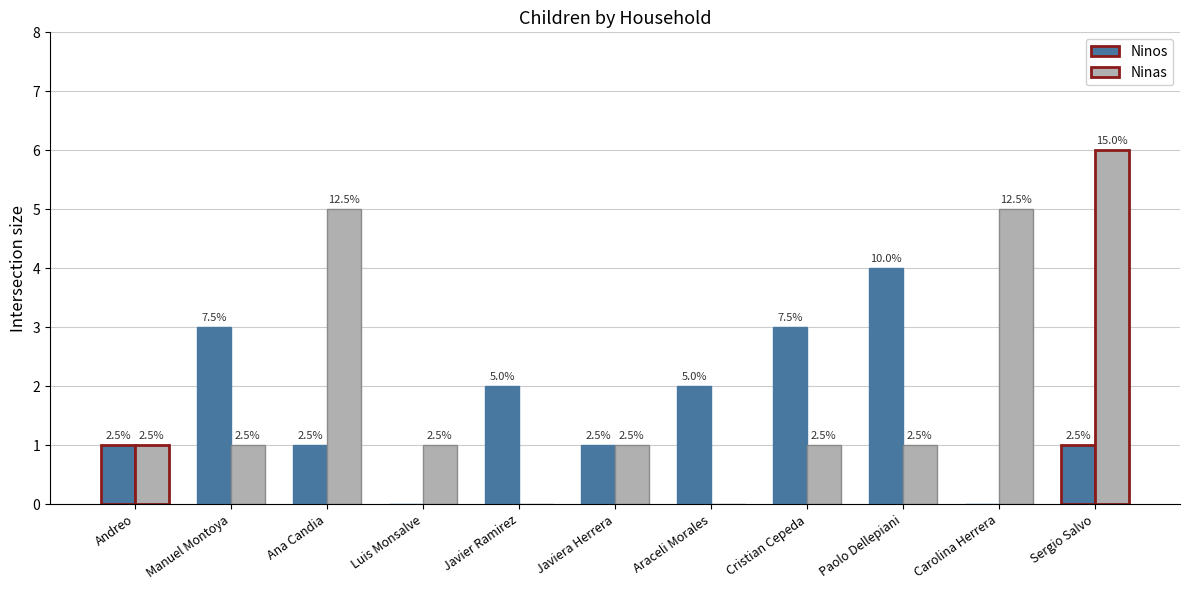

Where is Ninas nearest to the value 3?

Andreo